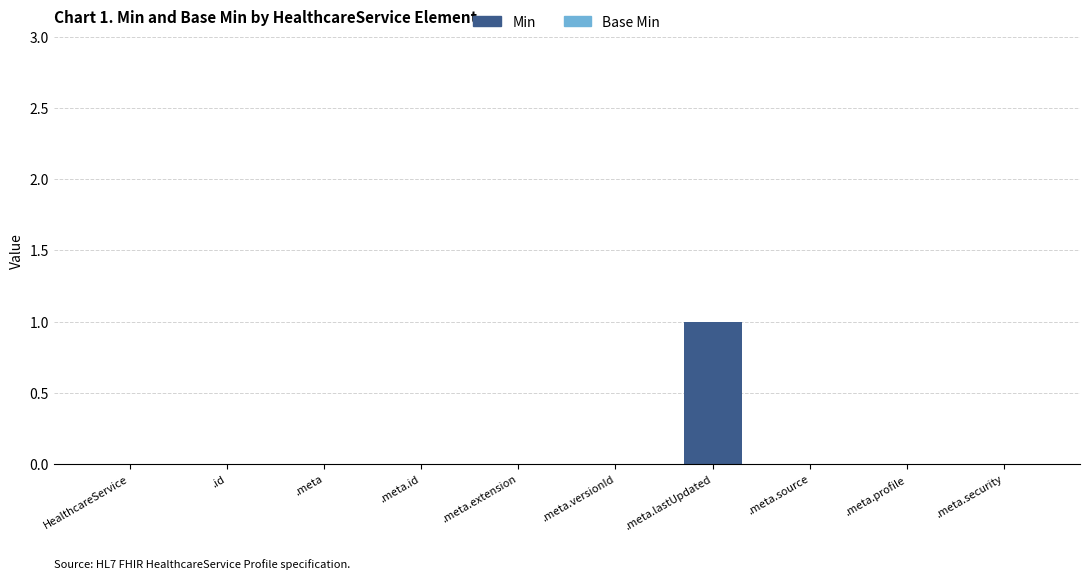

Which has a higher value, .meta.profile or .meta.lastUpdated?

.meta.lastUpdated